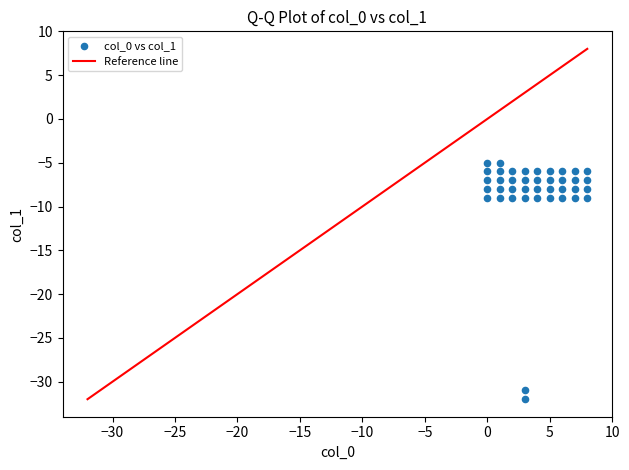

What is the range of X values (max minus min)?

8